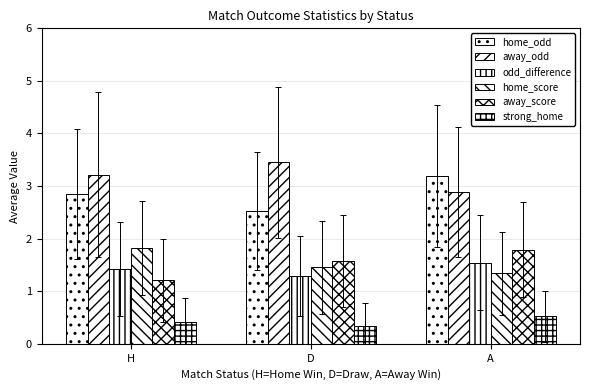

Reading left to right, extract all data points from this chart.

home_odd: 2.9	2.5	3.2
away_odd: 3.2	3.5	2.9
odd_difference: 1.4	1.3	1.5
home_score: 1.8	1.5	1.3
away_score: 1.2	1.6	1.8
strong_home: 0.4	0.3	0.5